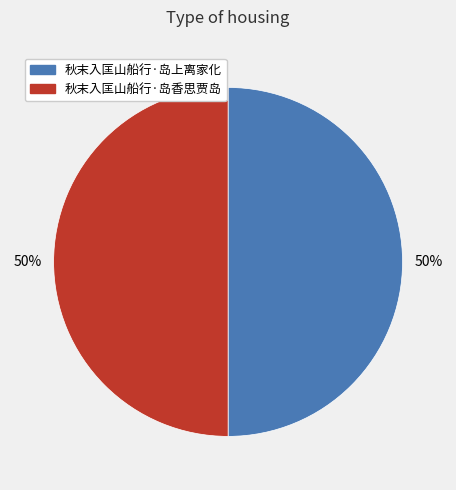

What is the ratio of the value at 秋末入匡山船行·岛香思贾岛 to the value at 秋末入匡山船行·岛上离家化?

1.0